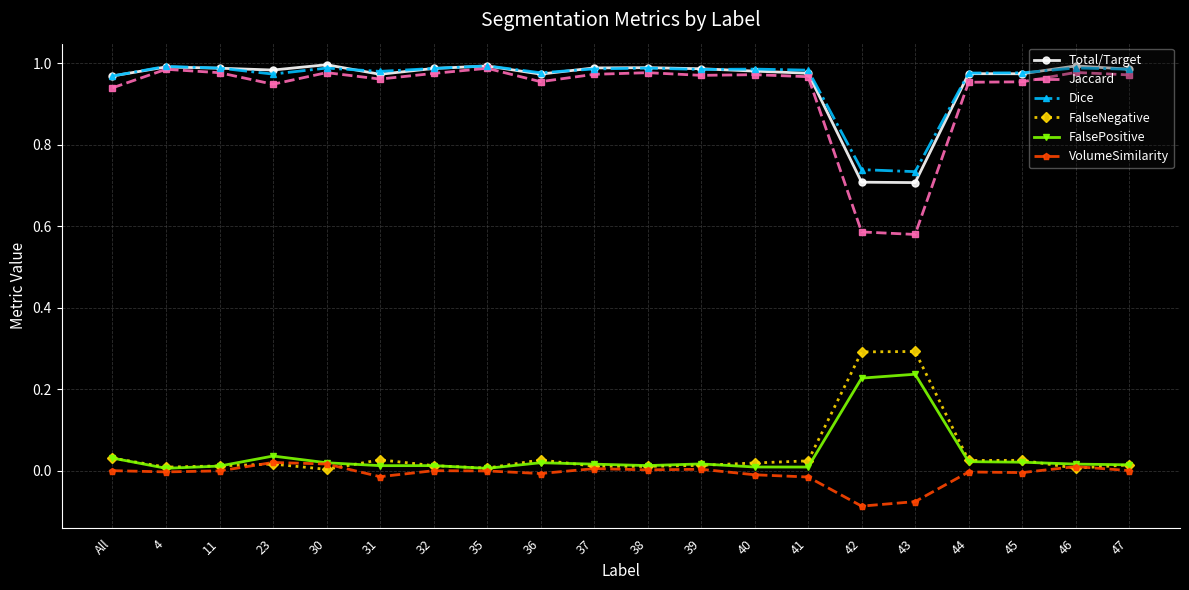

The value of Jaccard at 46 is 1.0. True or false?

True